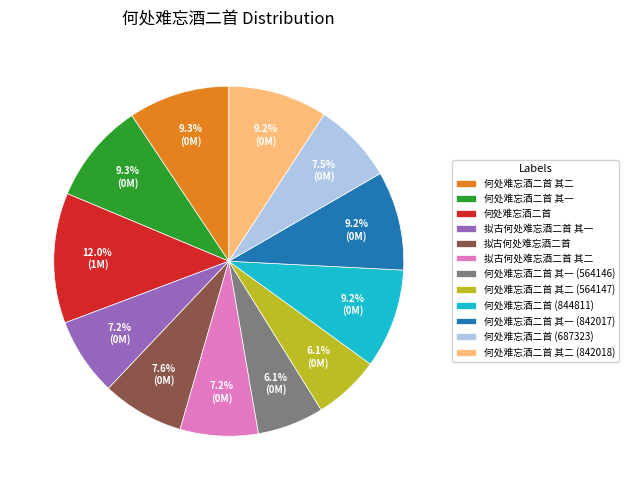

How many slices are in this pie chart?

12